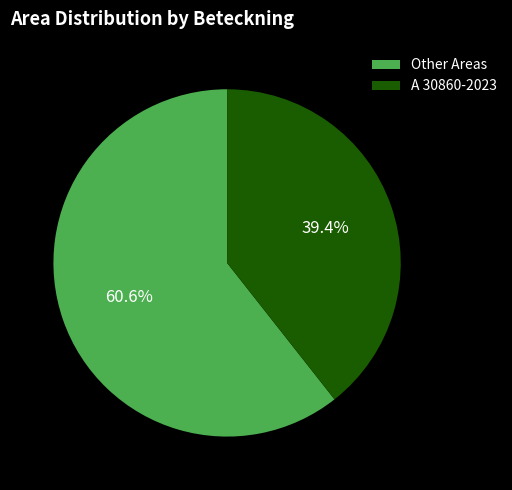

Which category has the biggest portion of the pie?

Other Areas